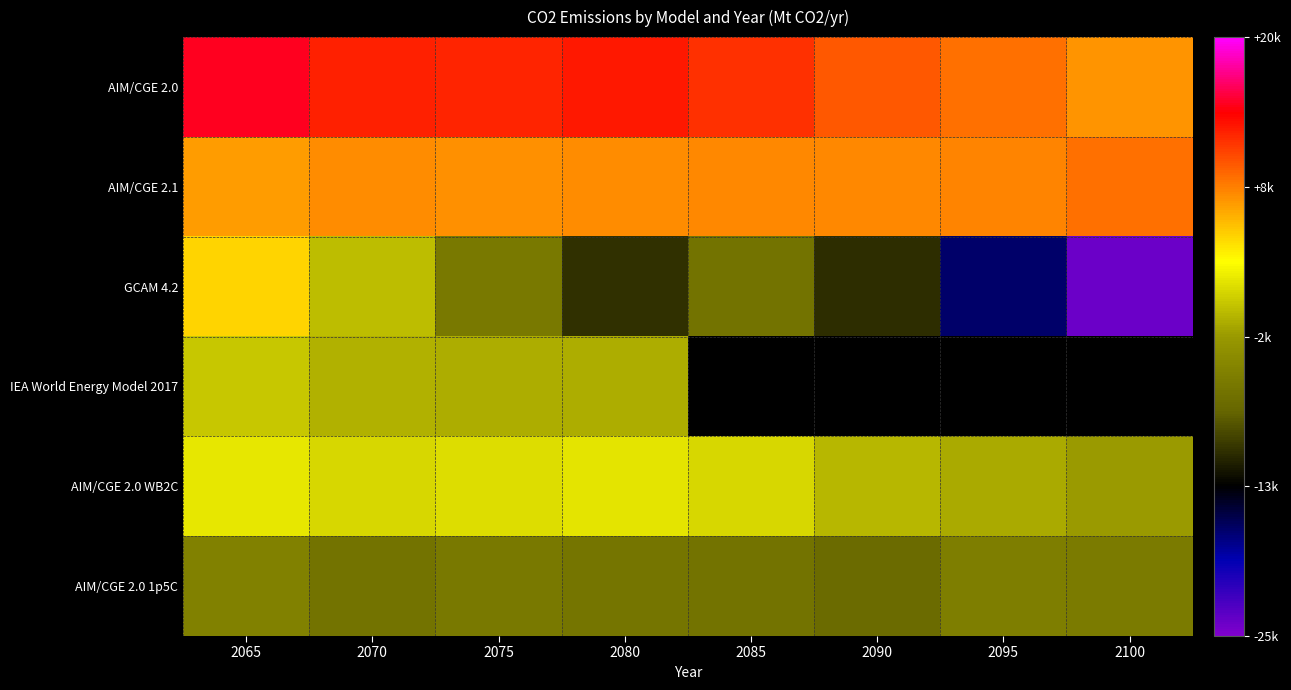

Which series has the widest spread of values?

GCAM 4.2